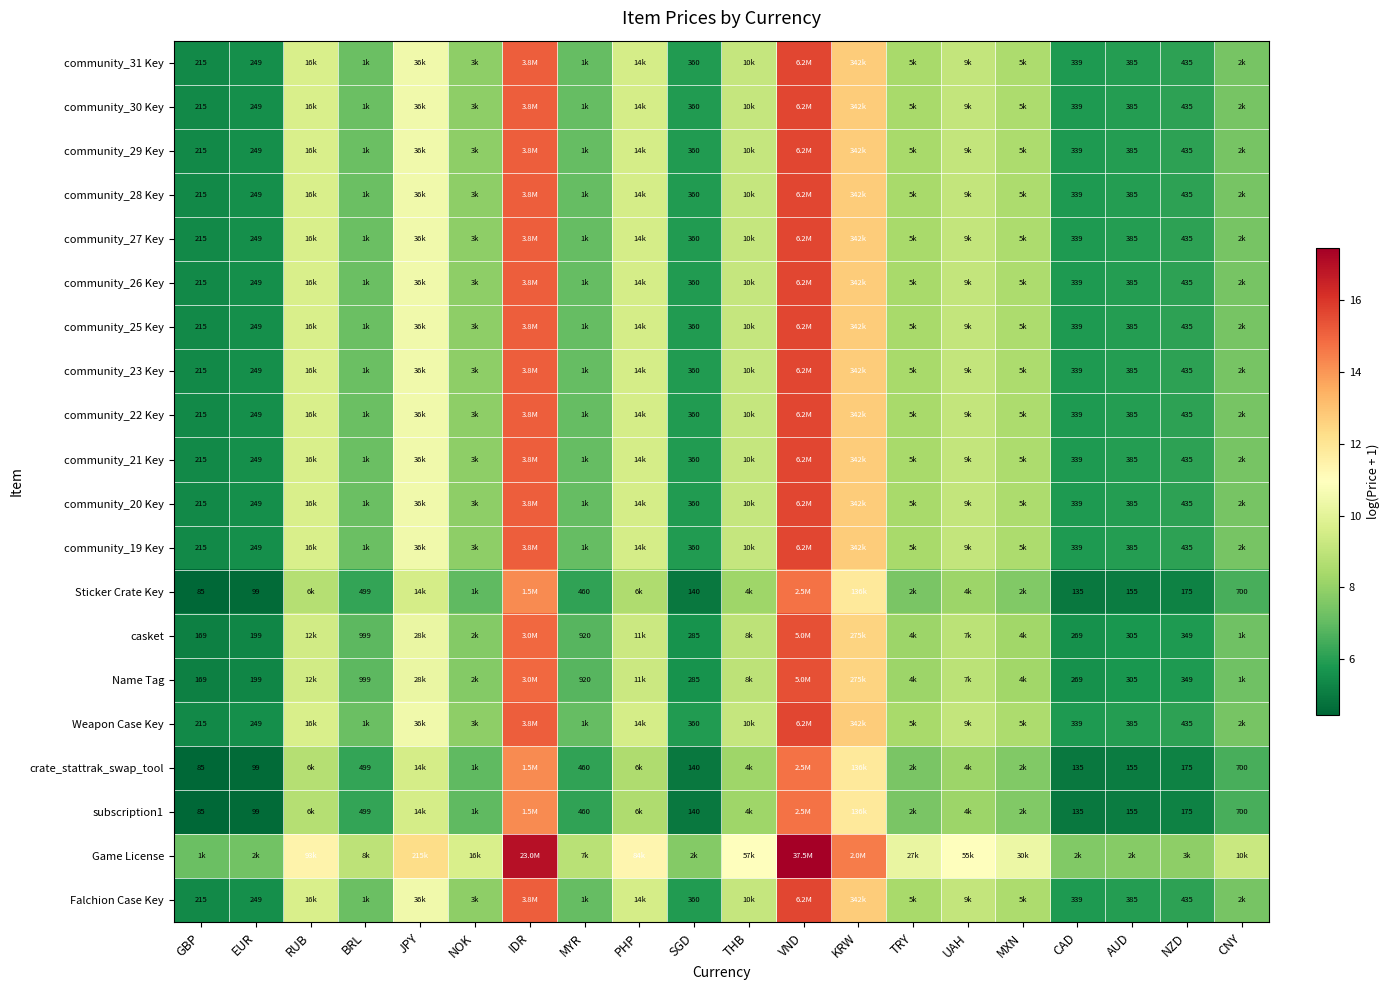

What is the sum of the community_29 Key values at VND and CNY?

23.1